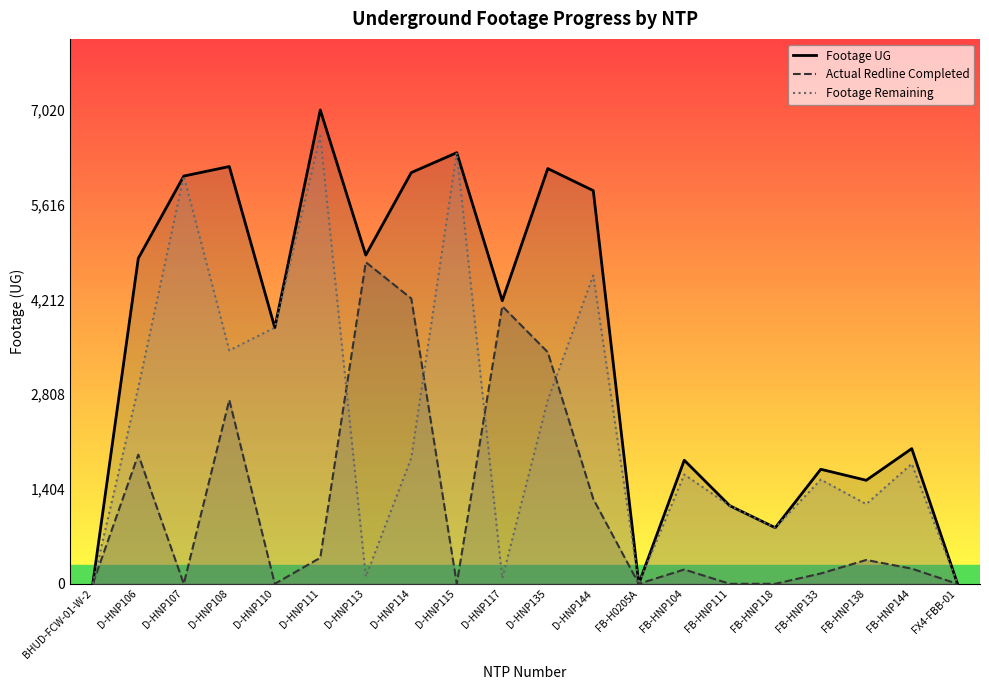

Which has a higher value, FB-HNP104 or D-HNP113?

D-HNP113